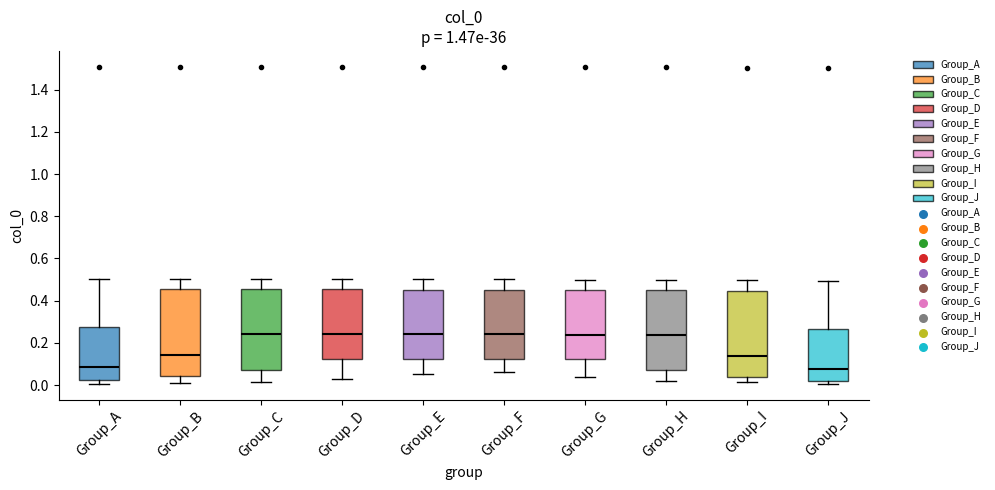

Reading left to right, read every box against the y-axis: the position of its median line, the range the box covers, and the ends of its whiskers. The values are not printed on the chart, so give them approximately, as read against the axis.

Group_A: median 0.08, box 0.02 to 0.28, whiskers 0.00 to 0.50
Group_B: median 0.14, box 0.04 to 0.46, whiskers 0.02 to 0.50
Group_C: median 0.24, box 0.08 to 0.46, whiskers 0.02 to 0.50
Group_D: median 0.24, box 0.12 to 0.46, whiskers 0.02 to 0.50
Group_E: median 0.24, box 0.12 to 0.46, whiskers 0.06 to 0.50
Group_F: median 0.24, box 0.12 to 0.46, whiskers 0.06 to 0.50
Group_G: median 0.24, box 0.12 to 0.46, whiskers 0.04 to 0.50
Group_H: median 0.24, box 0.08 to 0.44, whiskers 0.02 to 0.50
Group_I: median 0.14, box 0.04 to 0.44, whiskers 0.02 to 0.50
Group_J: median 0.08, box 0.02 to 0.26, whiskers 0.00 to 0.50